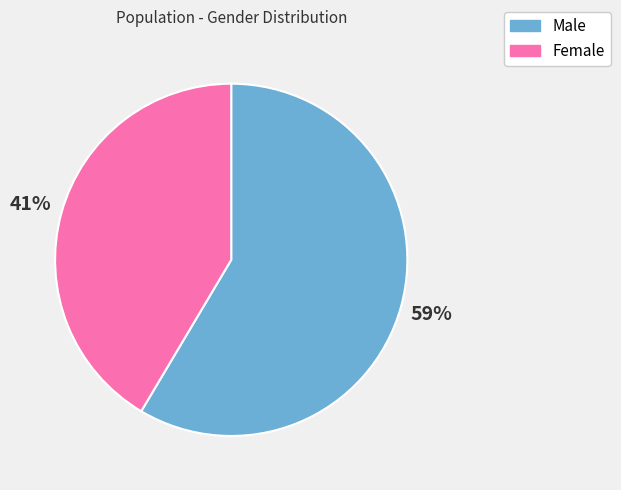

Rank the categories by value from highest to lowest.

Male, Female